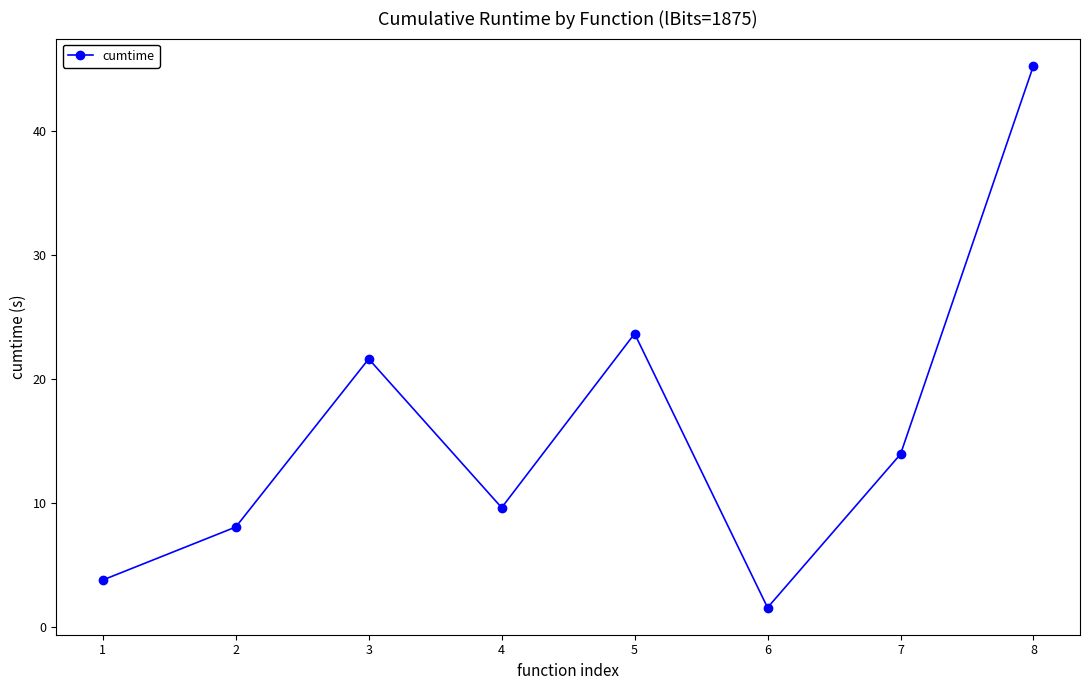

Approximately how many times larger is the value at 8 compared to 4?

4.7